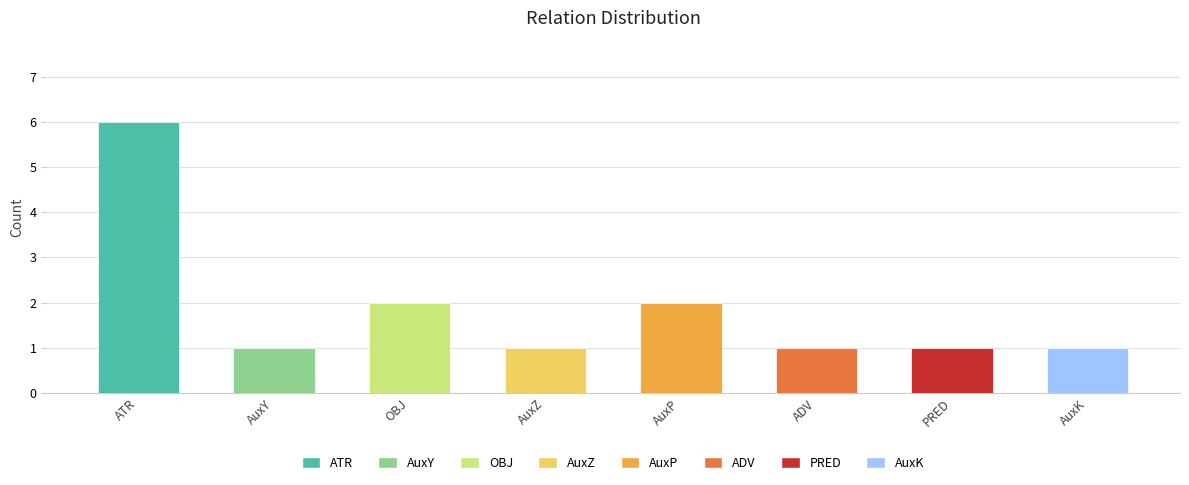

What is the average value?

2